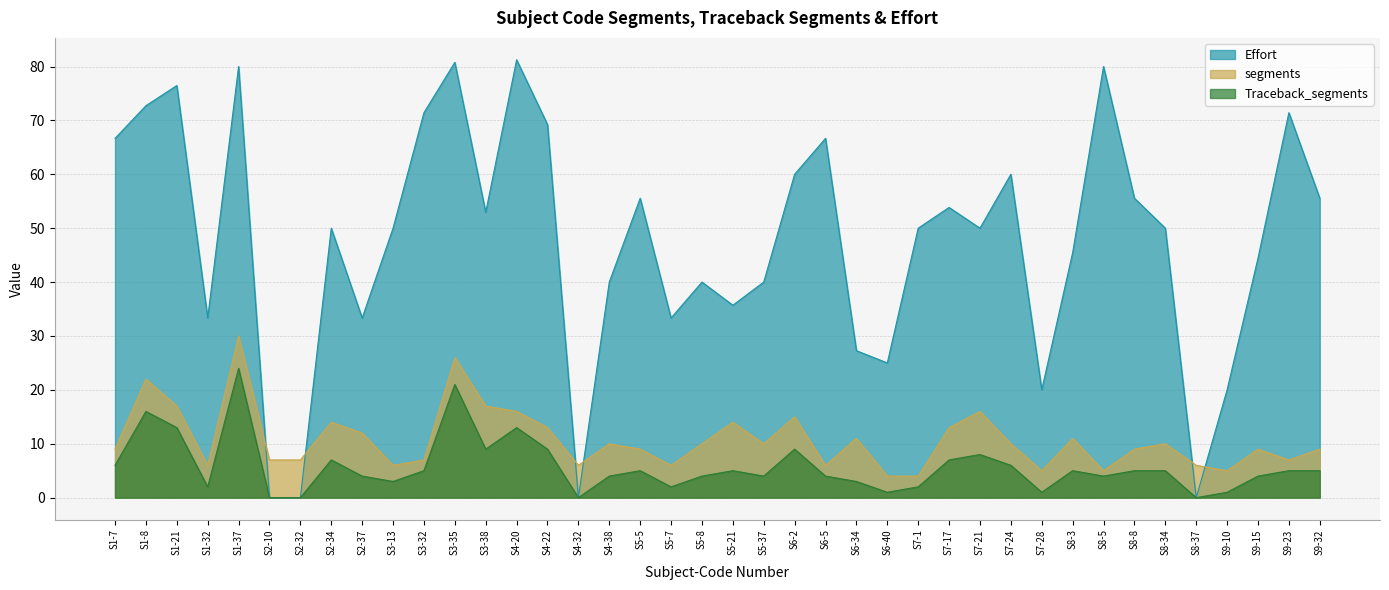

Which series has the widest spread of values?

Effort